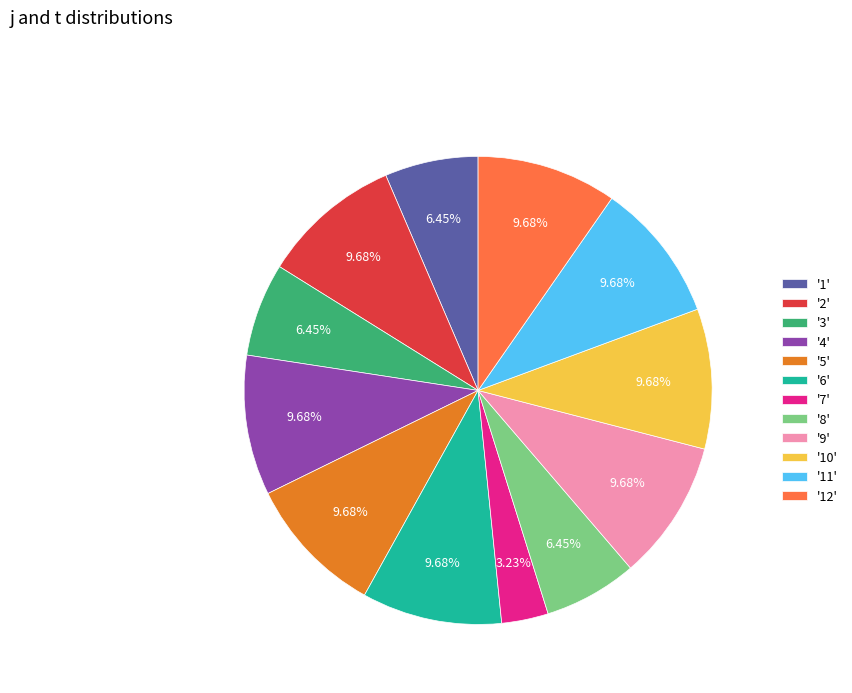

Is the sum of '10' and '4' greater than half?

No